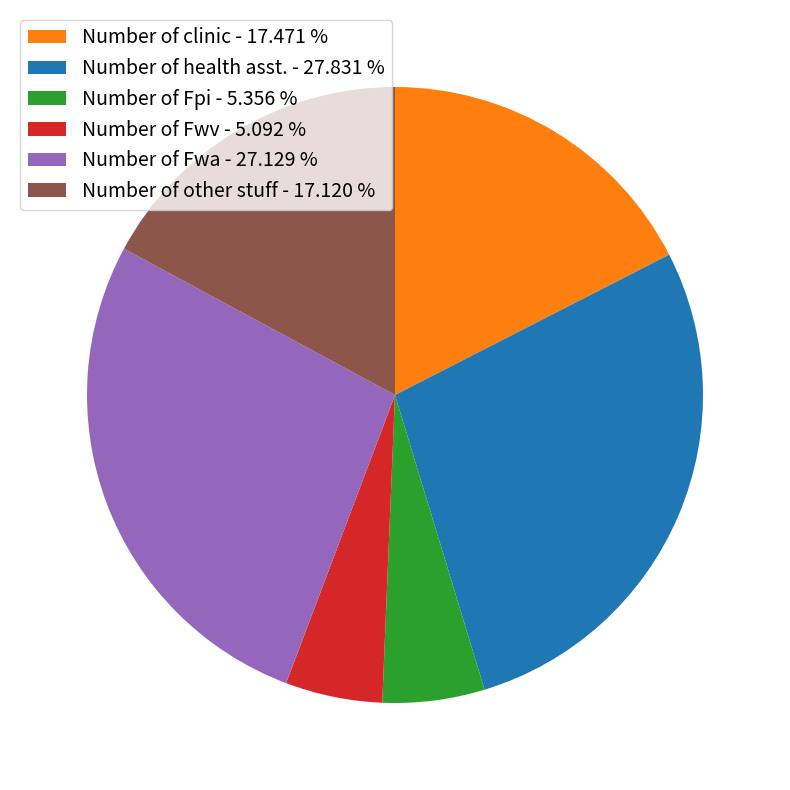

Which has a higher value, Number of Fwa - 27.129 % or Number of clinic - 17.471 %?

Number of Fwa - 27.129 %